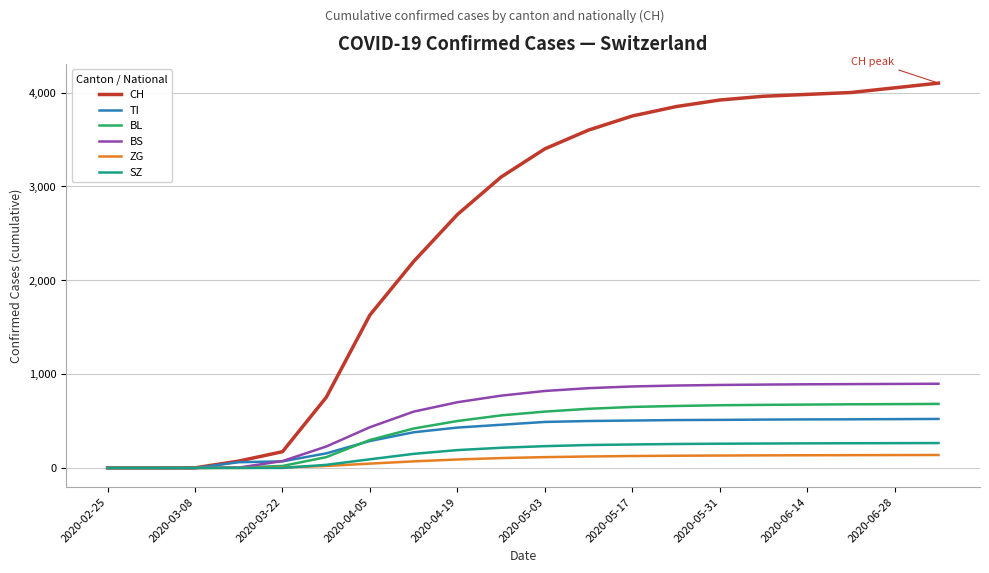

Which series has the largest range (max minus min)?

CH